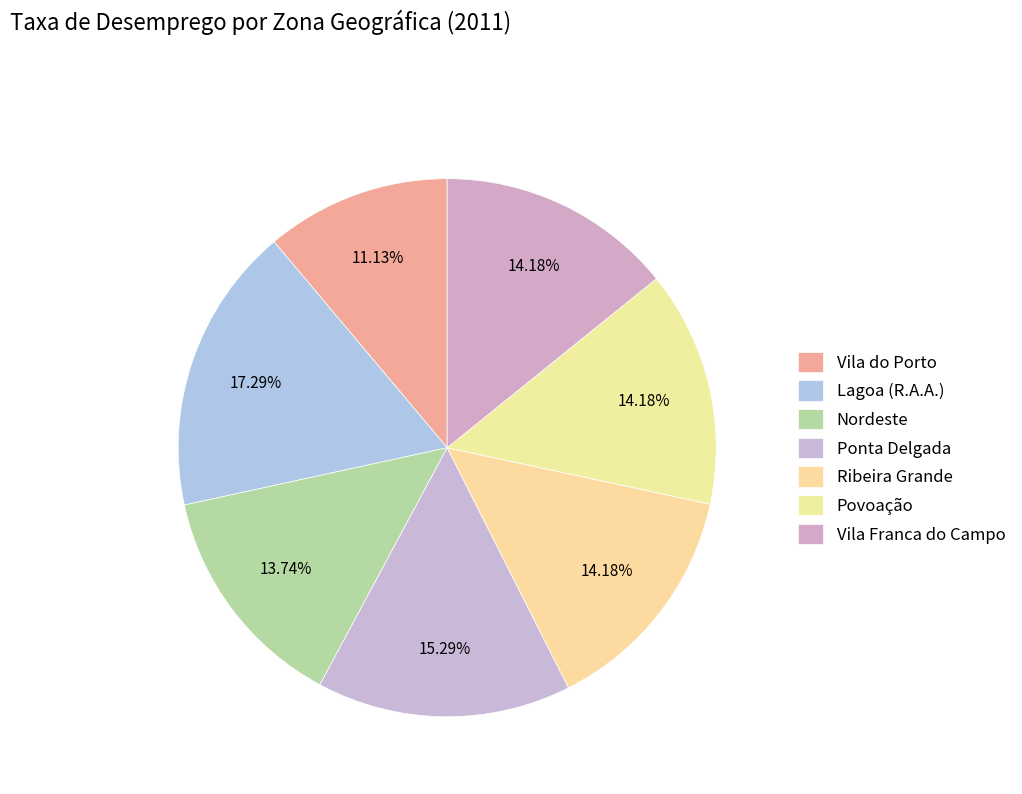

How many slices are in this pie chart?

7